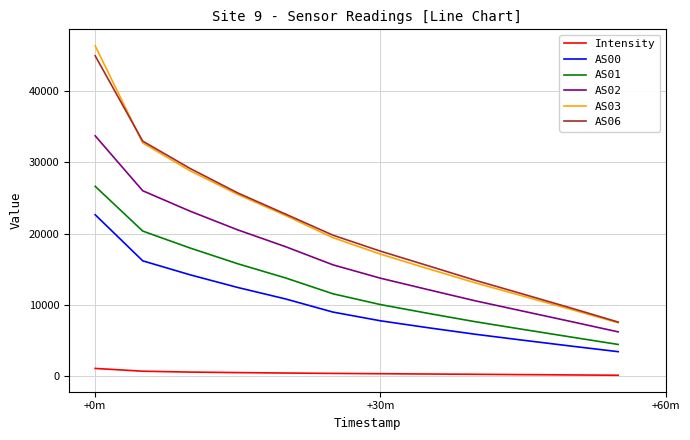

What is the minimum value for AS01?

4479.0